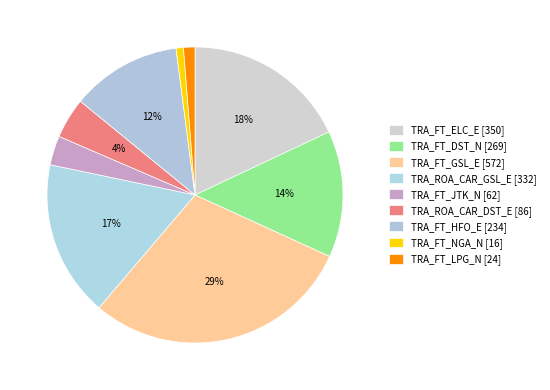

Is TRA_ROA_CAR_GSL_E the majority of the pie?

No